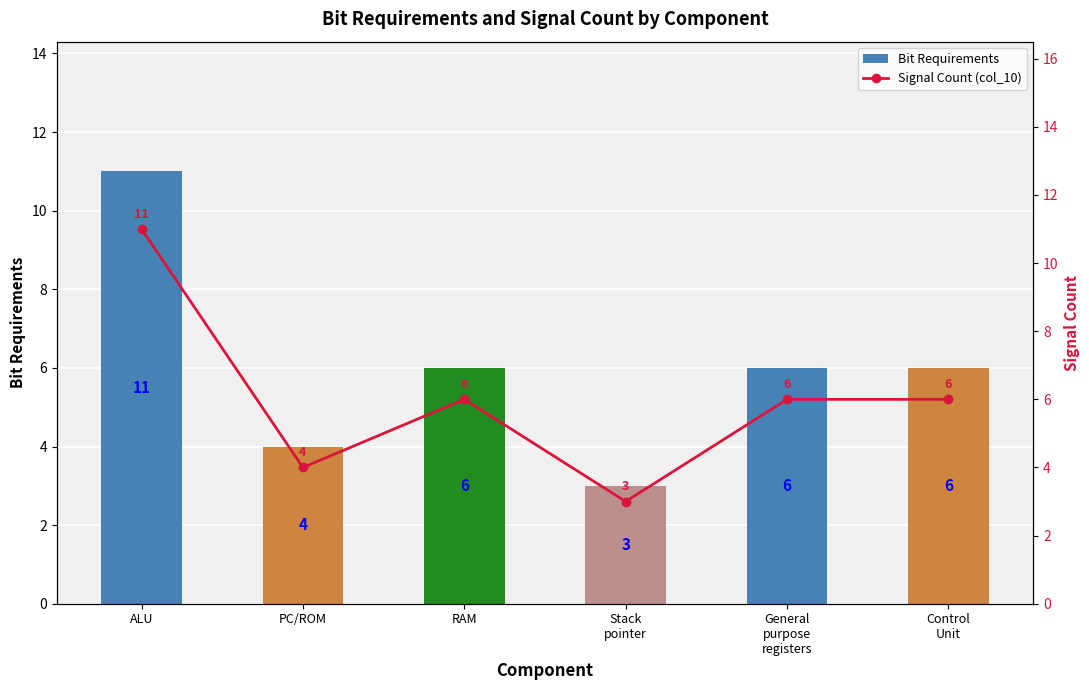

What is the total value across all series at ALU?

22